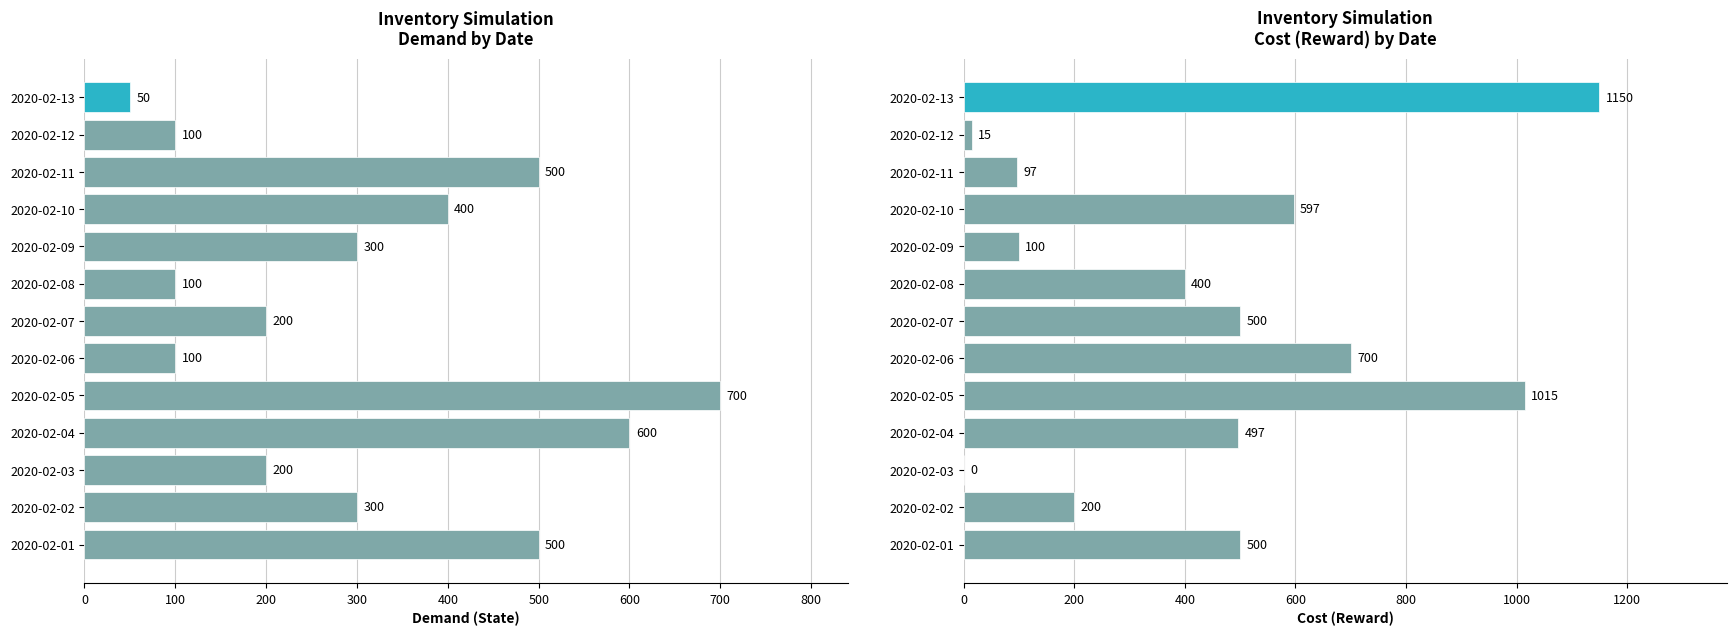

How many values in the Cost (Reward) series exceed 497?

6